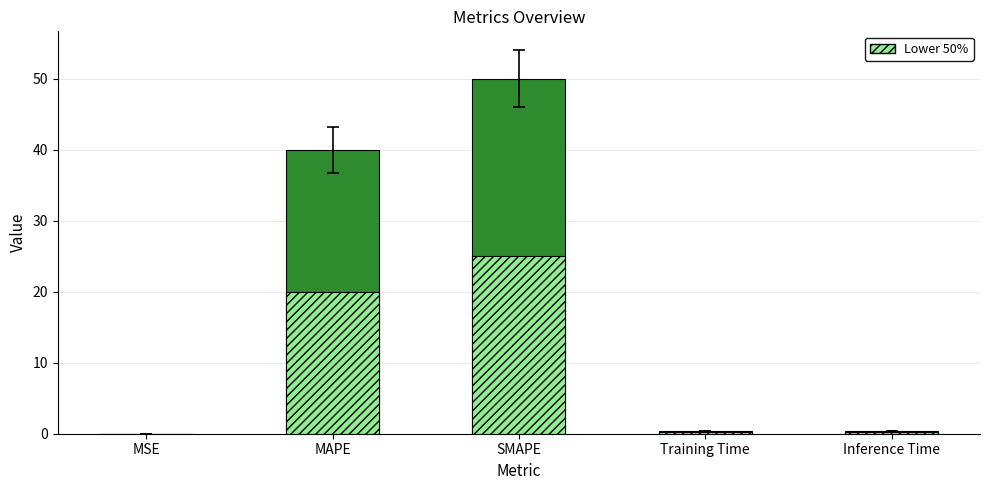

List the labels in order of col_1 value, smallest first.

MSE, Training Time, Inference Time, MAPE, SMAPE